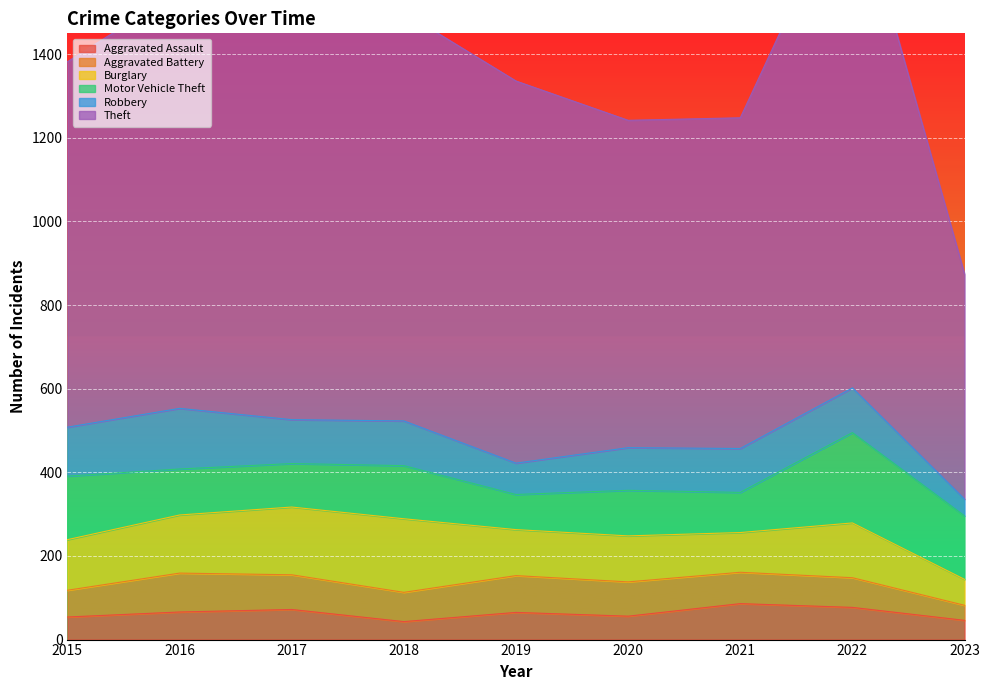

At which label does Robbery reach its peak?

2016